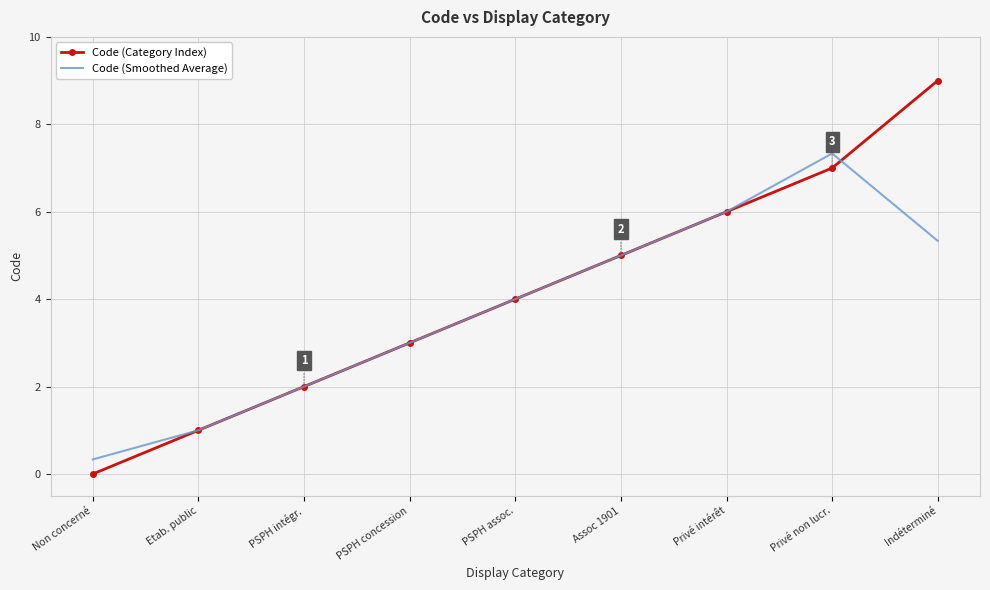

What is the total value across all series at Indéterminé?

14.3